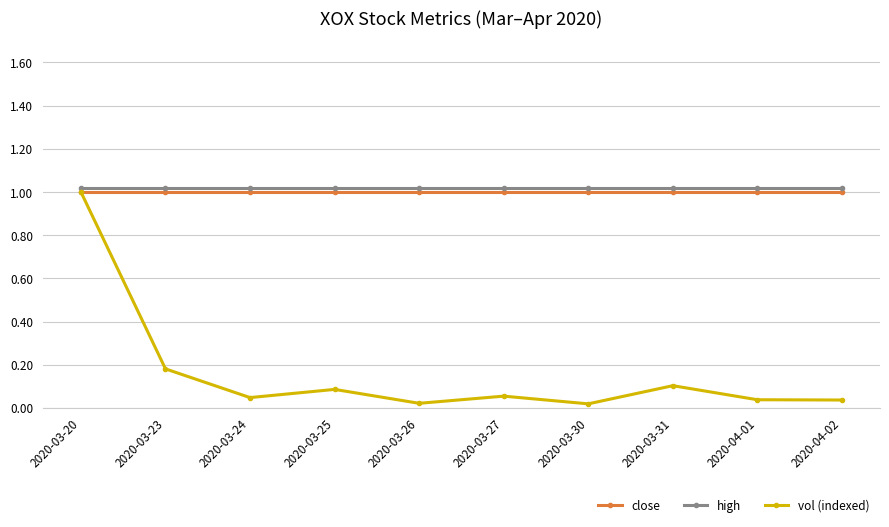

The value of close at 2020-03-25 is 1.0. True or false?

True